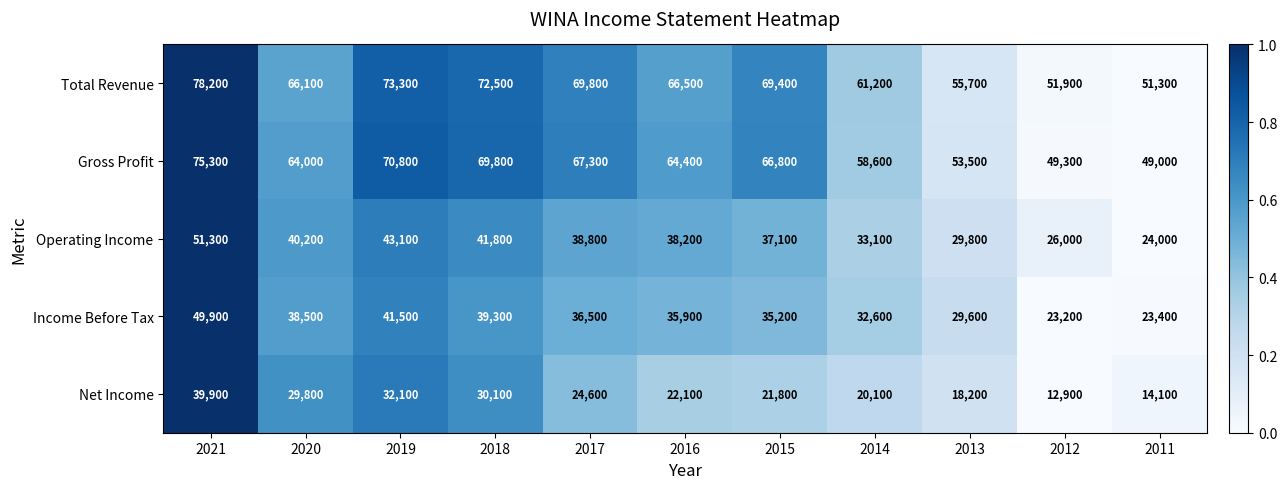

What is the total value across all series at 2014?

205600